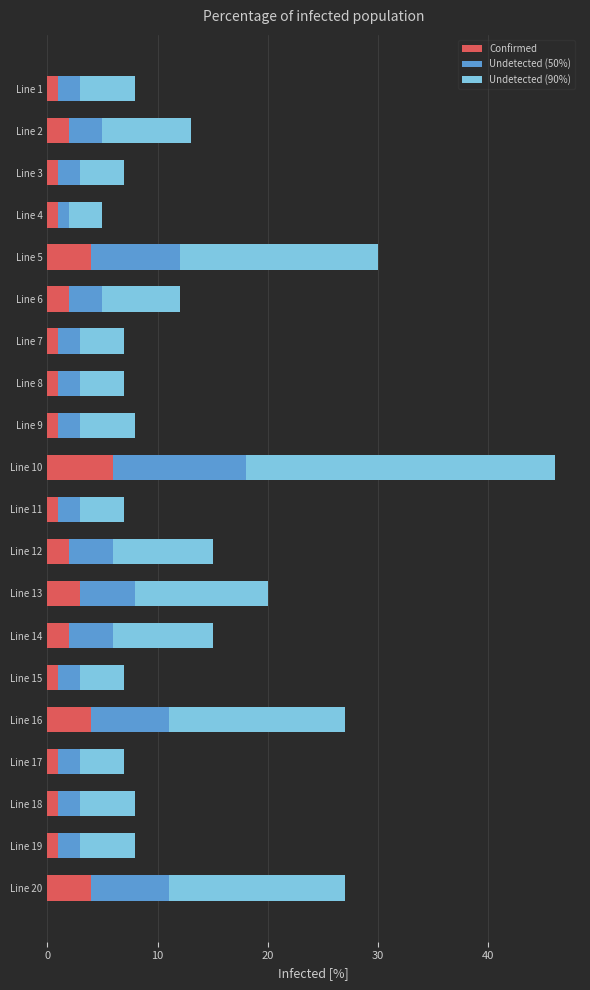

At which category is the sum across all series the highest?

Line 10